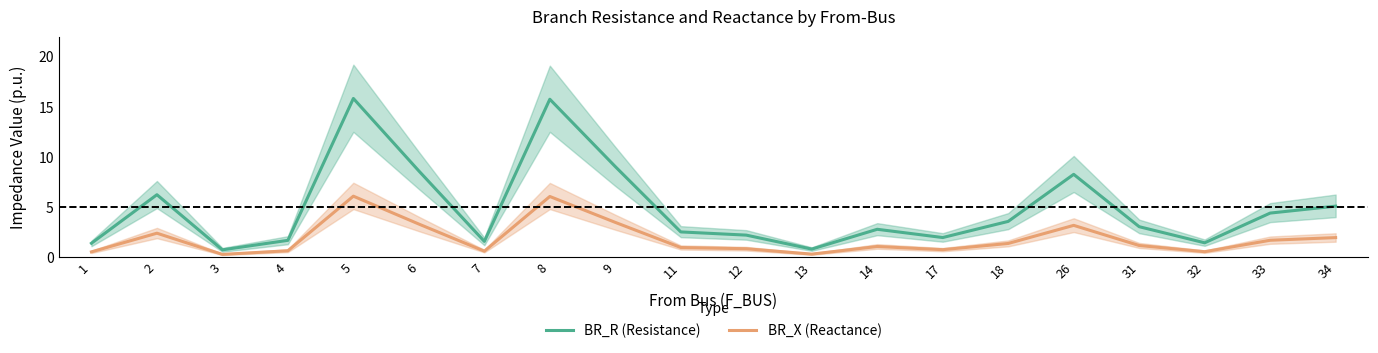

Which category has the lowest value in the BR_R (Resistance) series?

3